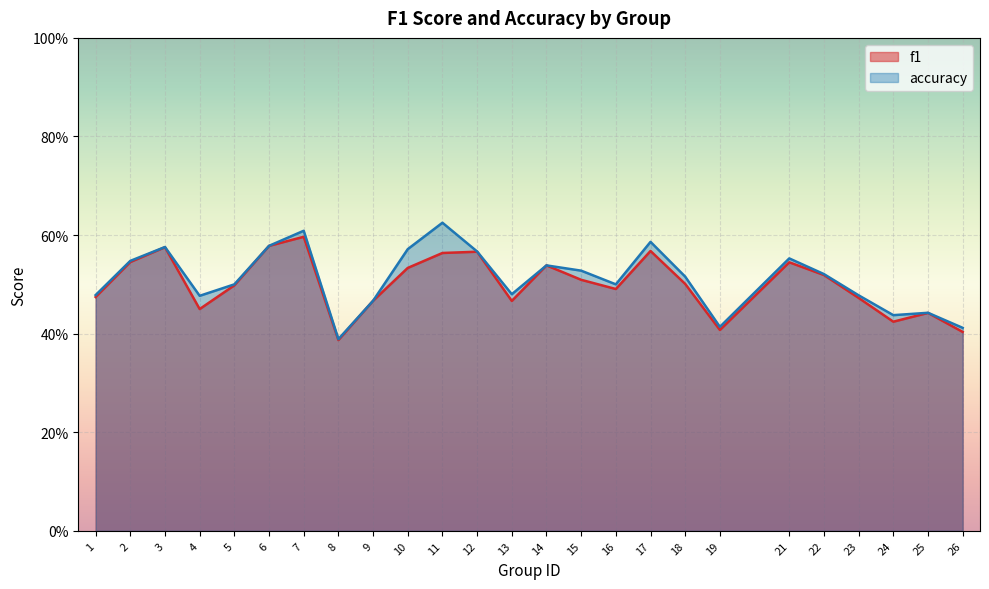

True or false: accuracy and f1 cross at least once.

False